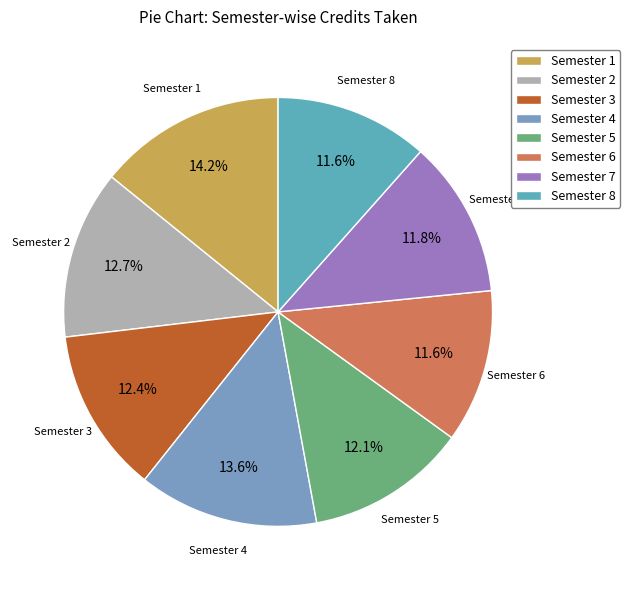

Combined, what portion of the pie is Semester 8 and Semester 3?

24.0%